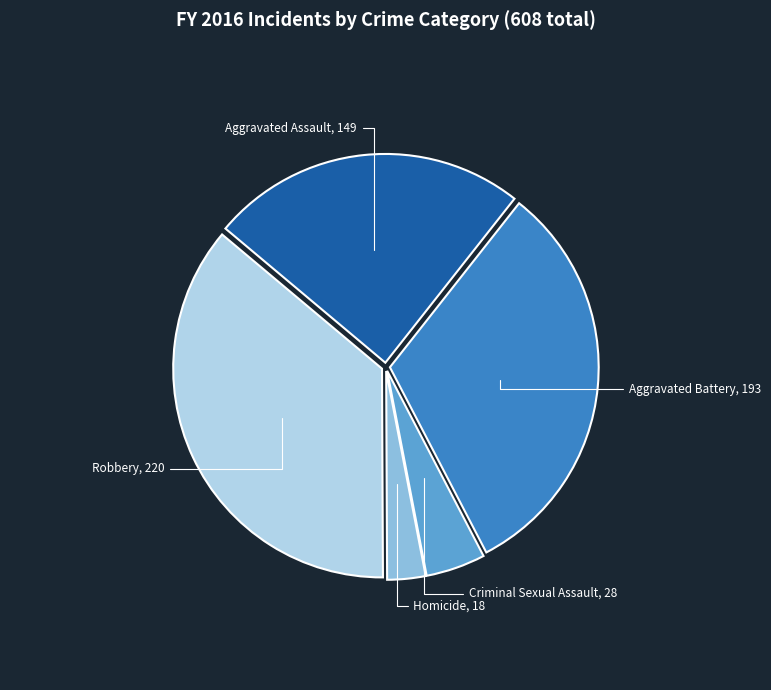

Combined, do Aggravated Assault, 149 and Homicide, 18 account for over 50%?

No